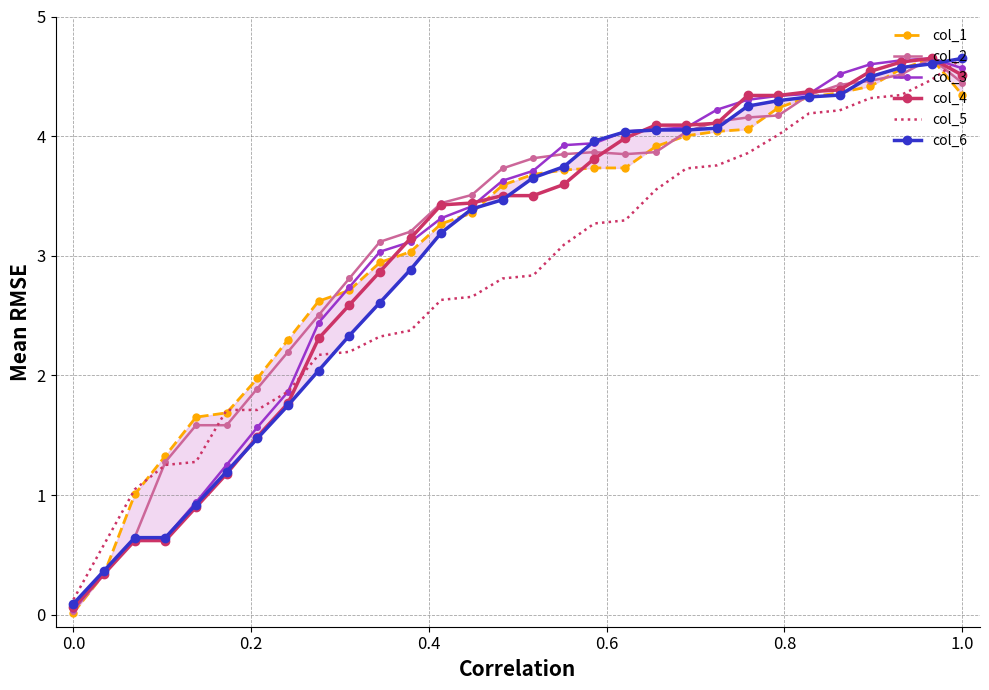

What is the highest value of the col_6 series?

4.7